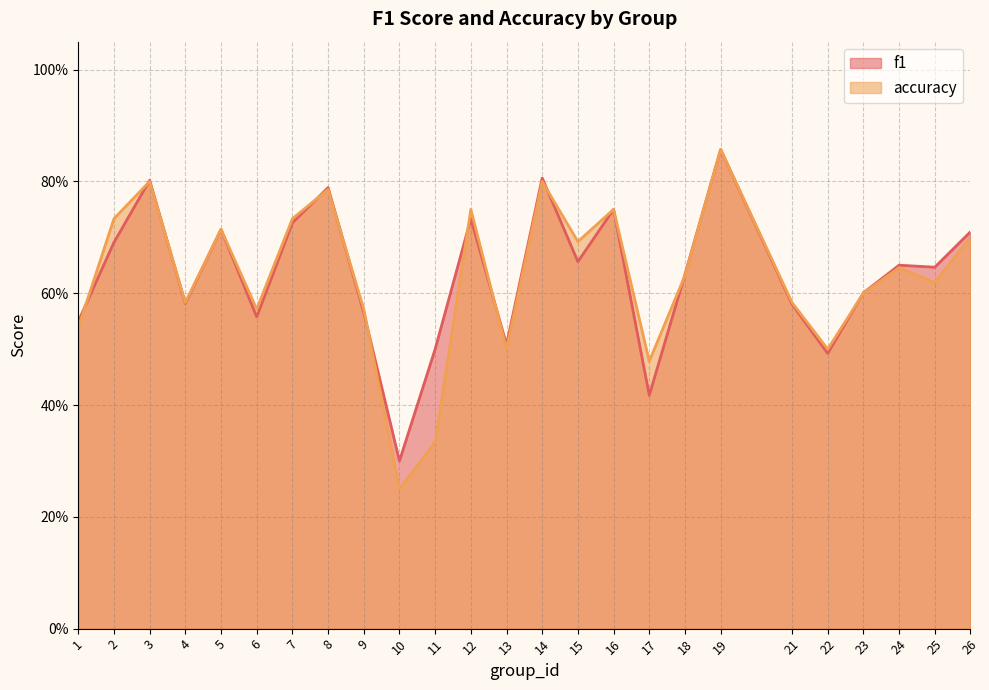

What is the greatest value displayed?

0.9